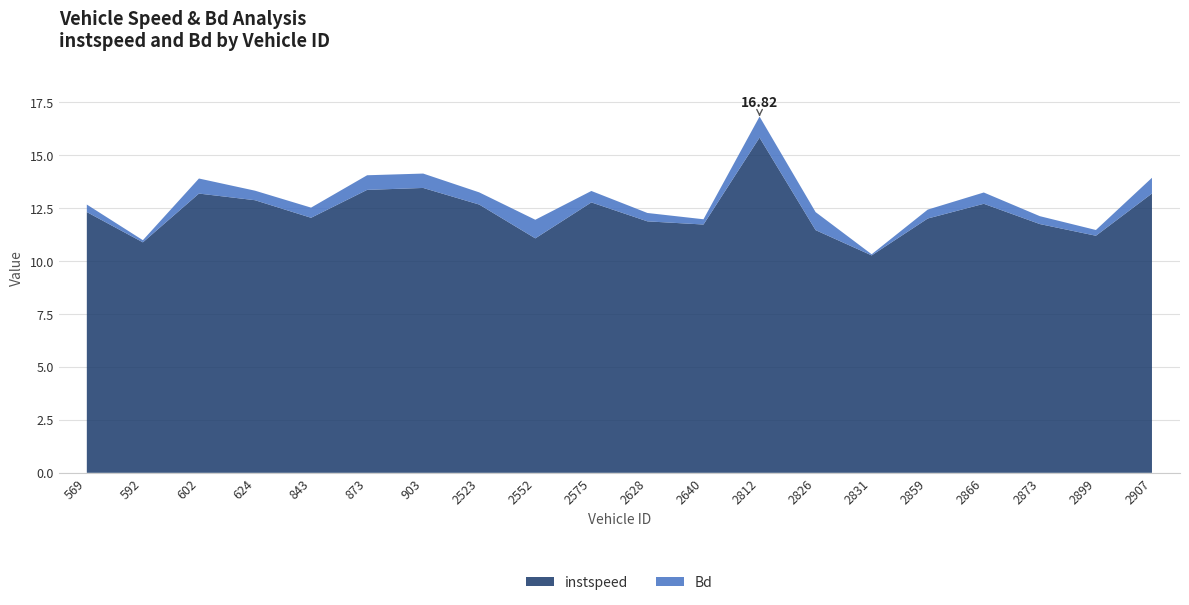

Reading left to right, list all the values displayed in this chart.

instspeed: 569=12.3	592=10.9	602=13.2	624=12.9	843=12.0	873=13.4	903=13.4	2523=12.7	2552=11.1	2575=12.8	2628=11.9	2640=11.7	2812=15.8	2826=11.5	2831=10.3	2859=12.0	2866=12.7	2873=11.7	2899=11.2	2907=13.2
Bd: 569=0.4	592=0.1	602=0.7	624=0.5	843=0.5	873=0.7	903=0.7	2523=0.6	2552=0.9	2575=0.5	2628=0.4	2640=0.2	2812=1.0	2826=0.9	2831=0.1	2859=0.4	2866=0.5	2873=0.4	2899=0.3	2907=0.7